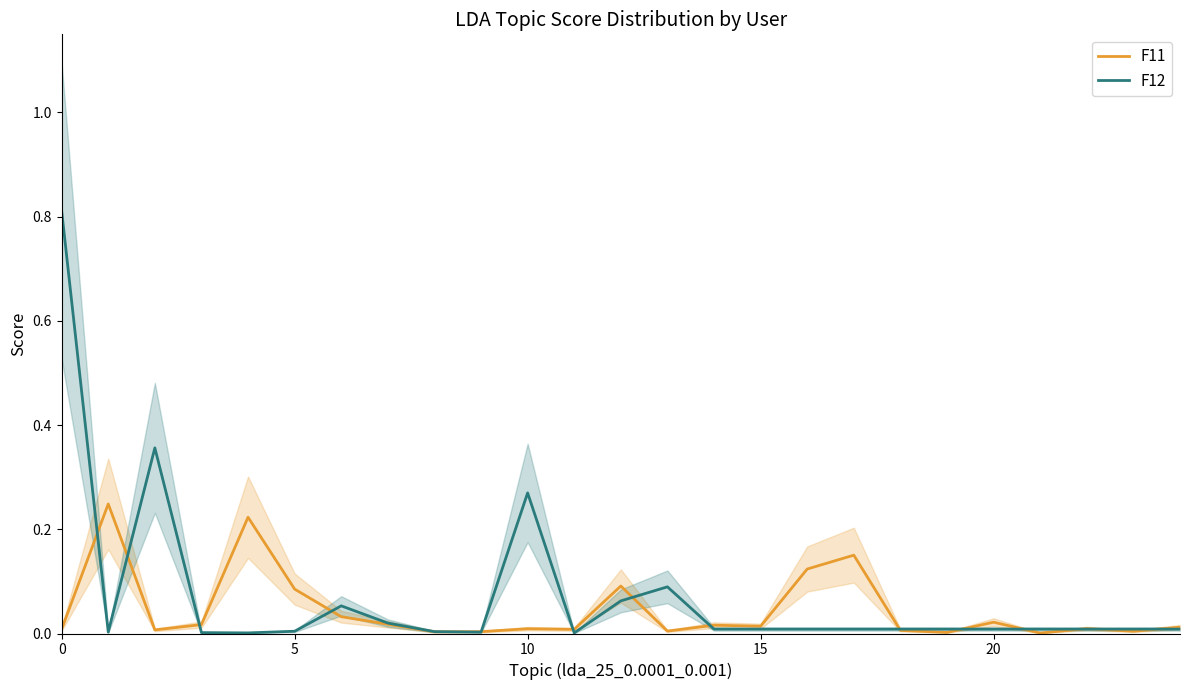

List the series in order of their overall mean, lowest first.

F11, F12